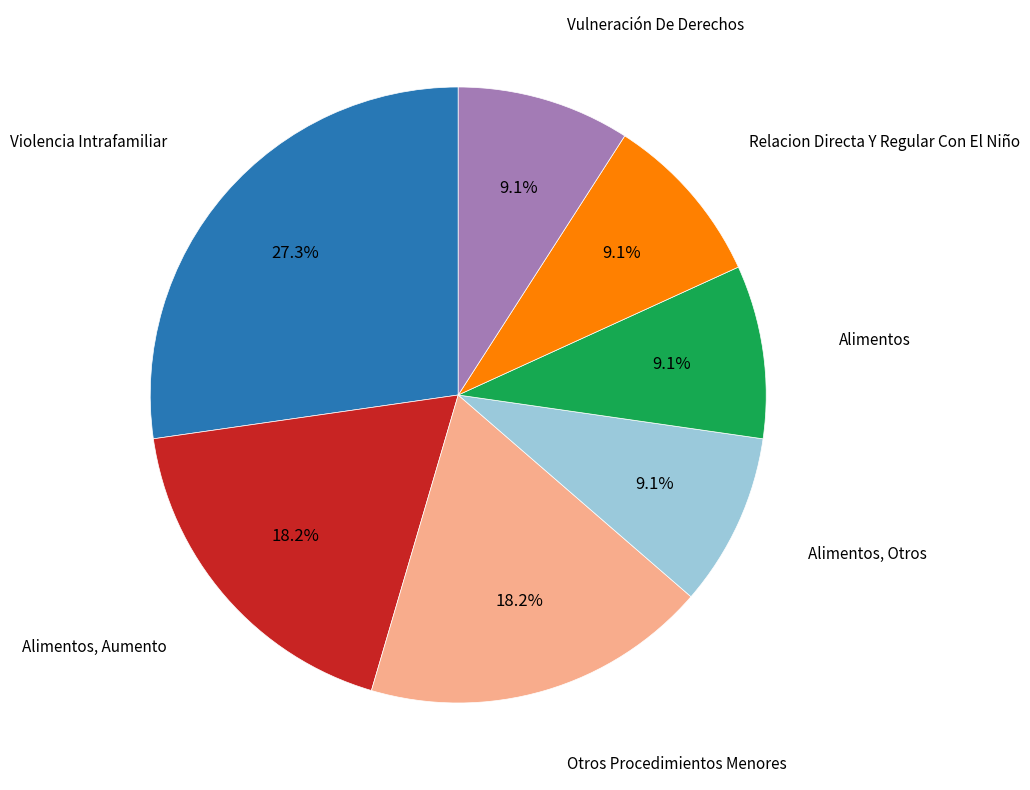

To the nearest percent, what is the difference between the largest and smallest slice percentages?

18%